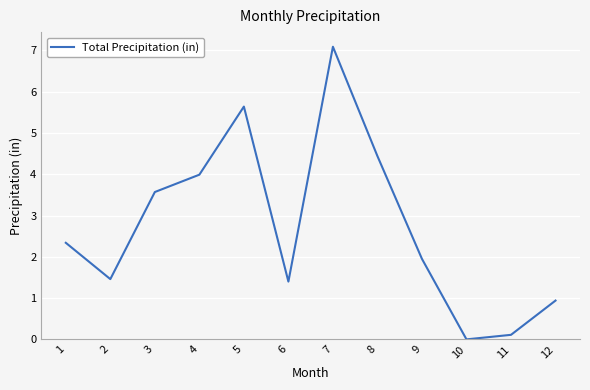

What is the maximum value shown in the chart?

7.1